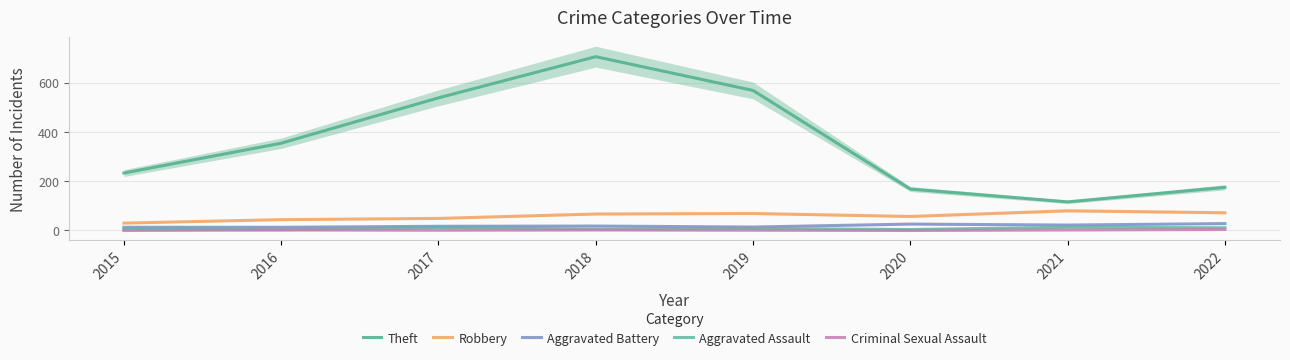

Which category has the lowest value in the Aggravated Battery series?

2015